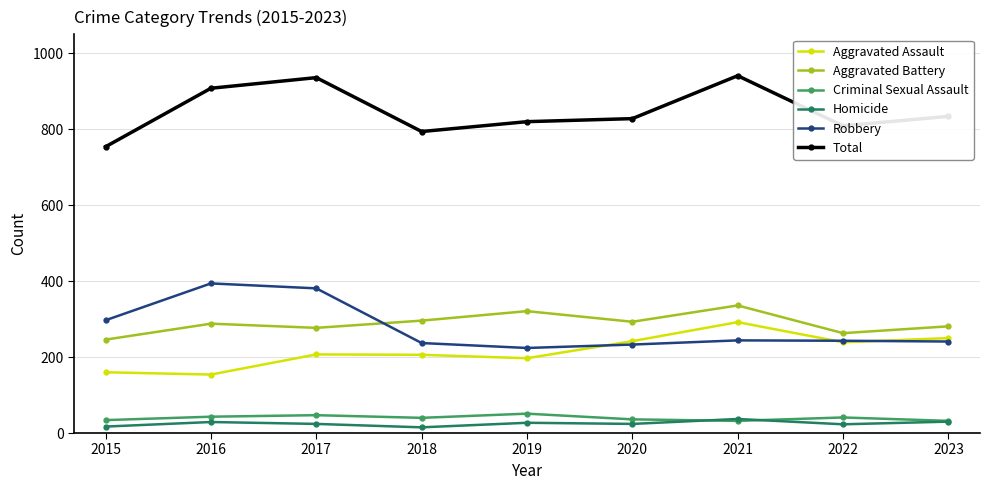

Does the chart display data point markers on the line(s)?

Yes